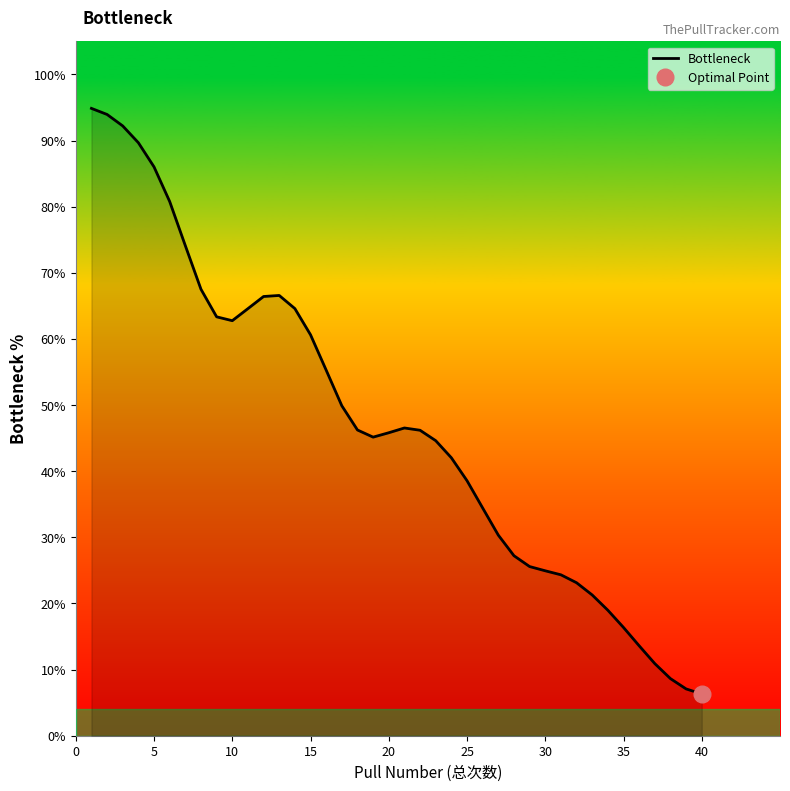

How many lines are shown in the chart?

1